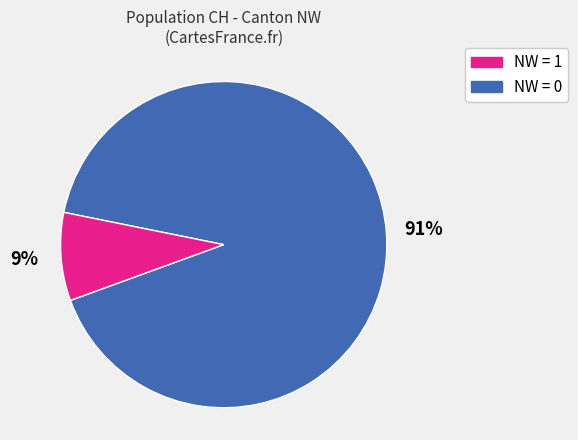

Is there a majority slice in this chart?

Yes